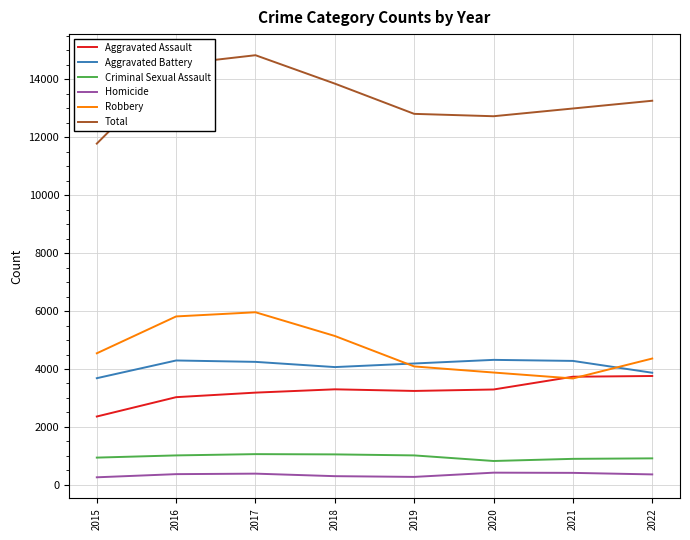

How many lines are shown in the chart?

6